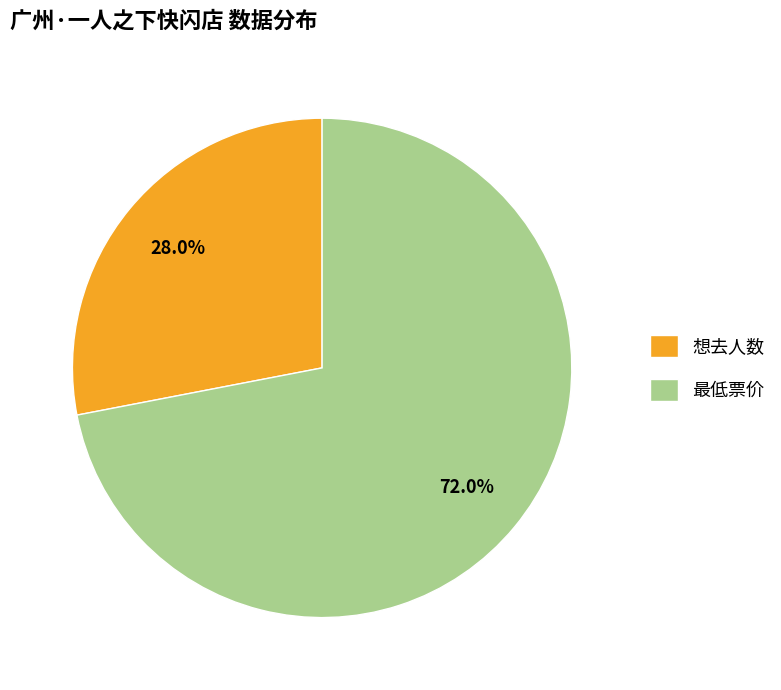

Which has a higher value, 最低票价 or 想去人数?

最低票价